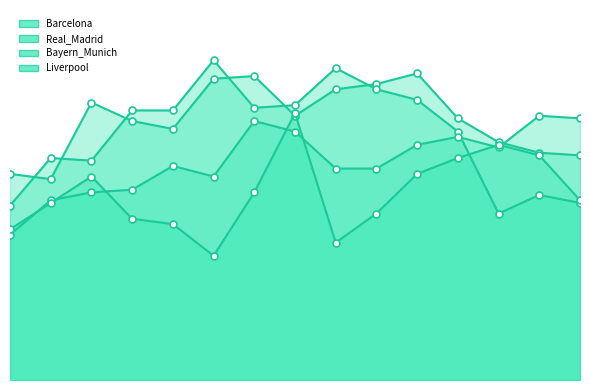

How many values in the Real_Madrid series are below 102?

7